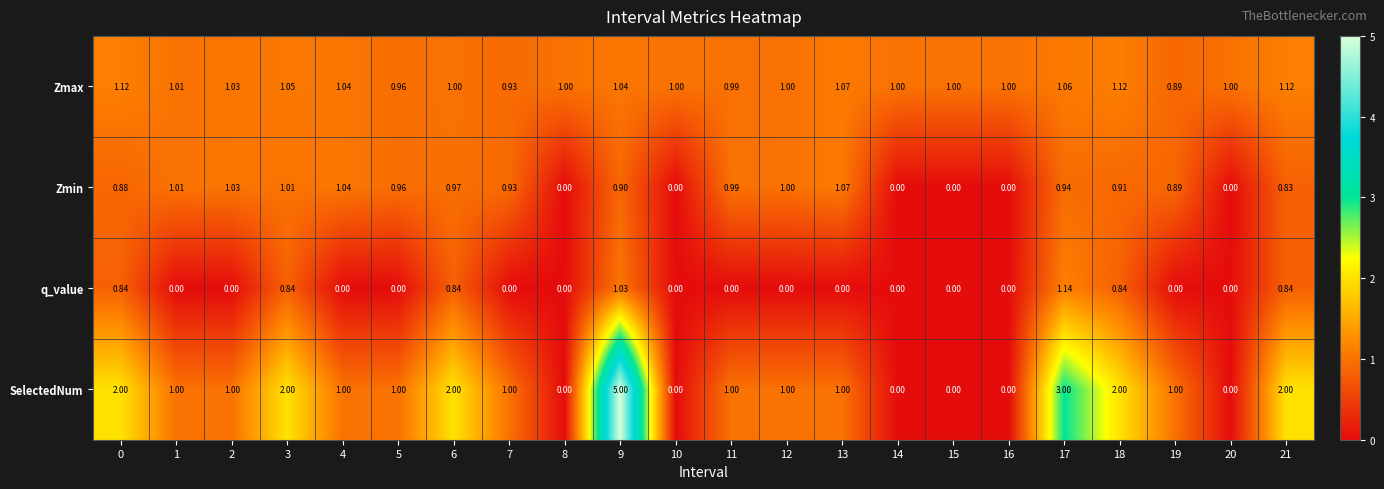

Which series has the largest range (max minus min)?

SelectedNum